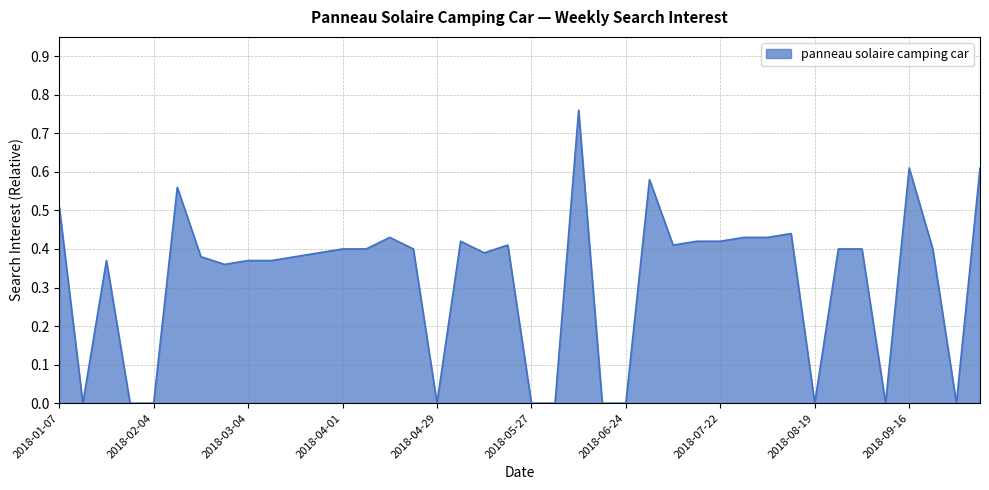

How many lines are shown in the chart?

1